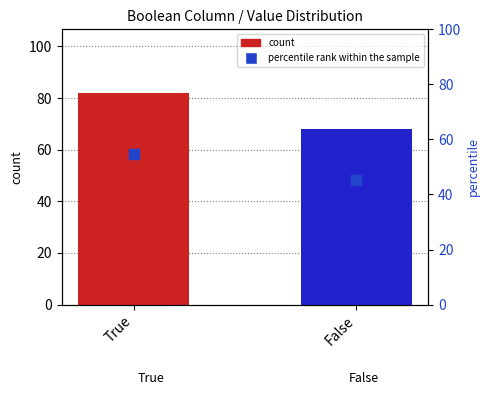

Is the value of count at False greater than the value of percentile rank within the sample at True?

Yes